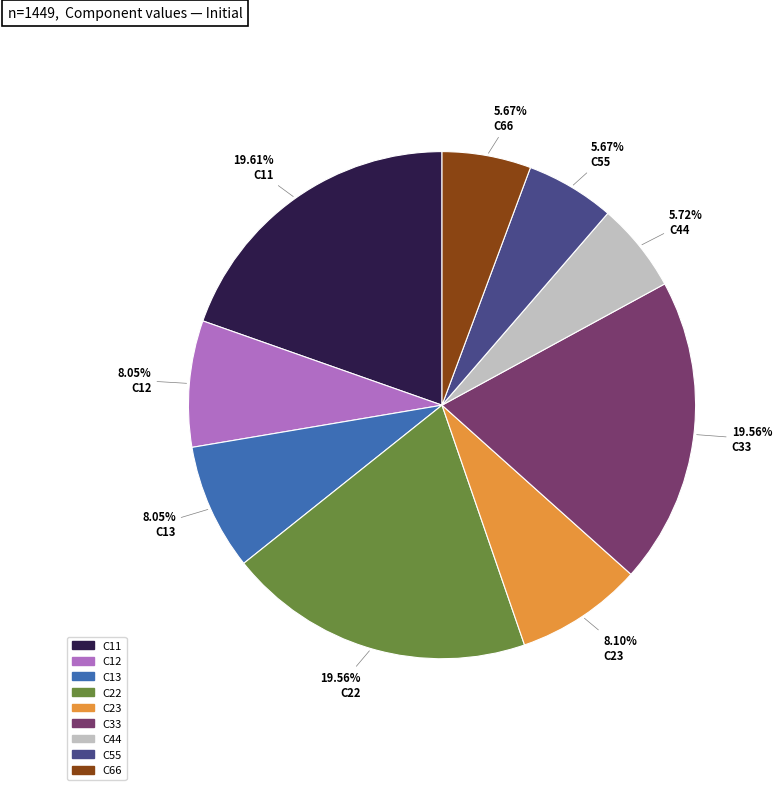

To the nearest percent, what portion does C33 represent?

20%